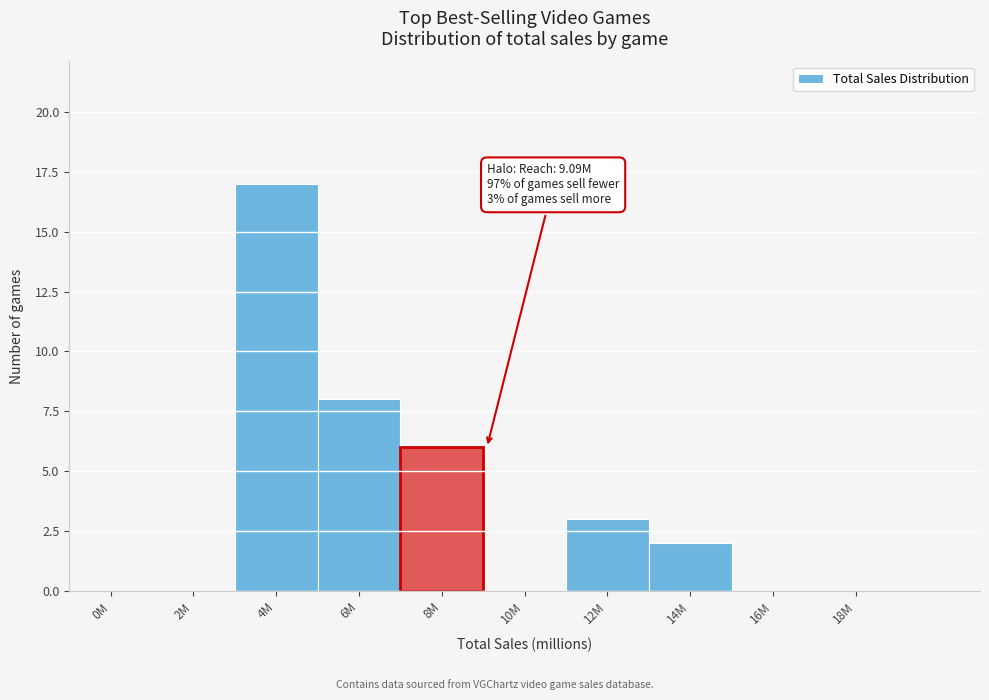

Reading left to right, extract all data points from this chart.

0M=0	2M=0	4M=17	6M=8	8M=6	10M=0	12M=3	14M=2	16M=0	18M=0